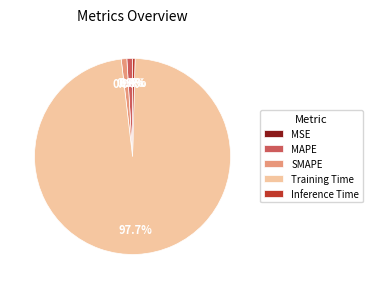

To the nearest percent, what is the combined percentage of Training Time and SMAPE?

99%